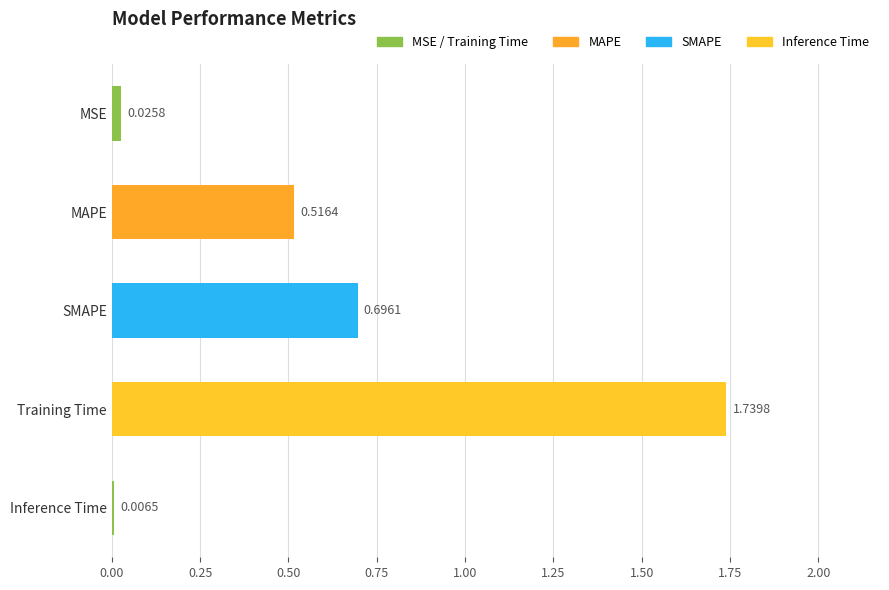

What is the sum of all values?

3.0